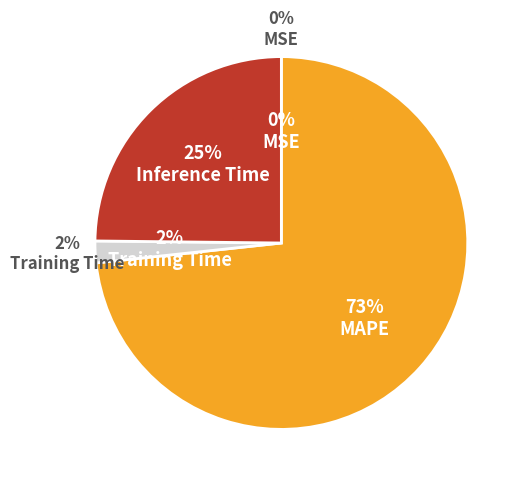

Is it true that MSE is 0% of the pie?

True